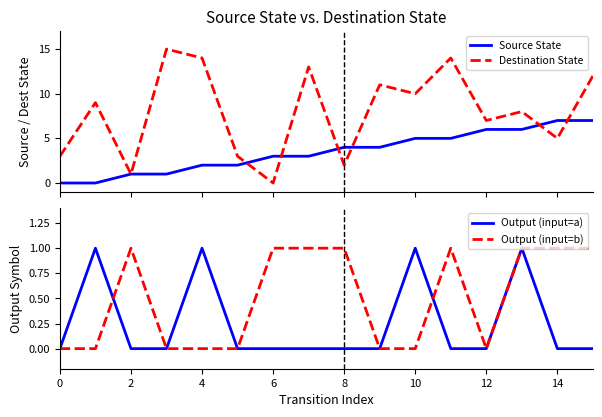

At which category is the sum across all series the highest?

11